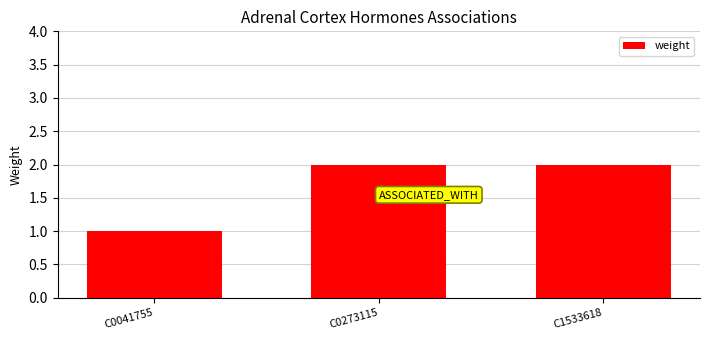

What is the sum of the values at C1533618 and C0041755?

3